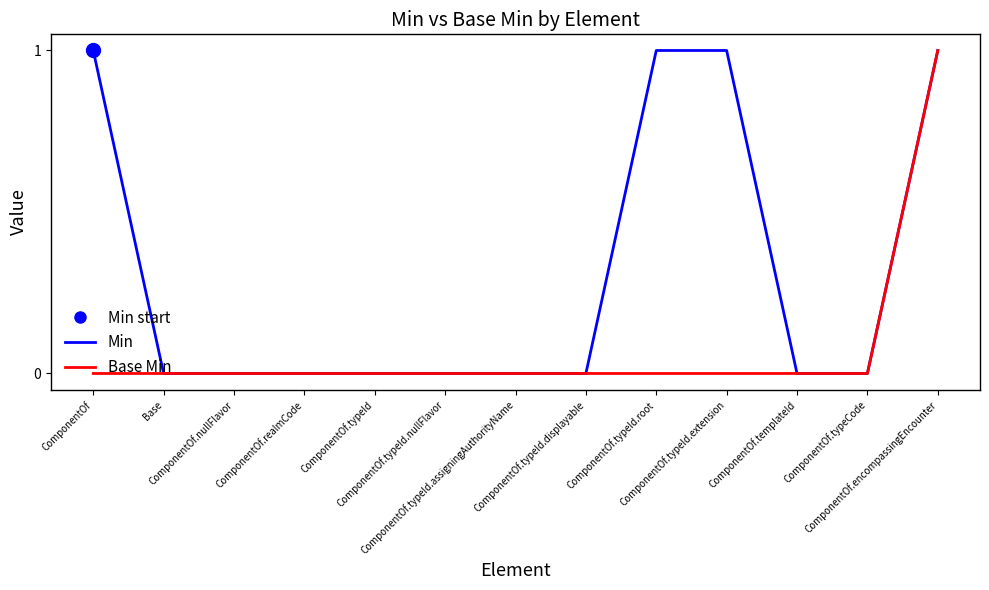

Reading right to left, transcribe all the data shown in this chart.

Min: ComponentOf.encompassingEncounter=1	ComponentOf.typeCode=0	ComponentOf.templateId=0	ComponentOf.typeId.extension=1	ComponentOf.typeId.root=1	ComponentOf.typeId.displayable=0	ComponentOf.typeId.assigningAuthorityName=0	ComponentOf.typeId.nullFlavor=0	ComponentOf.typeId=0	ComponentOf.realmCode=0	ComponentOf.nullFlavor=0	Base=0	ComponentOf=1
Base Min: ComponentOf.encompassingEncounter=1	ComponentOf.typeCode=0	ComponentOf.templateId=0	ComponentOf.typeId.extension=0	ComponentOf.typeId.root=0	ComponentOf.typeId.displayable=0	ComponentOf.typeId.assigningAuthorityName=0	ComponentOf.typeId.nullFlavor=0	ComponentOf.typeId=0	ComponentOf.realmCode=0	ComponentOf.nullFlavor=0	Base=0	ComponentOf=0